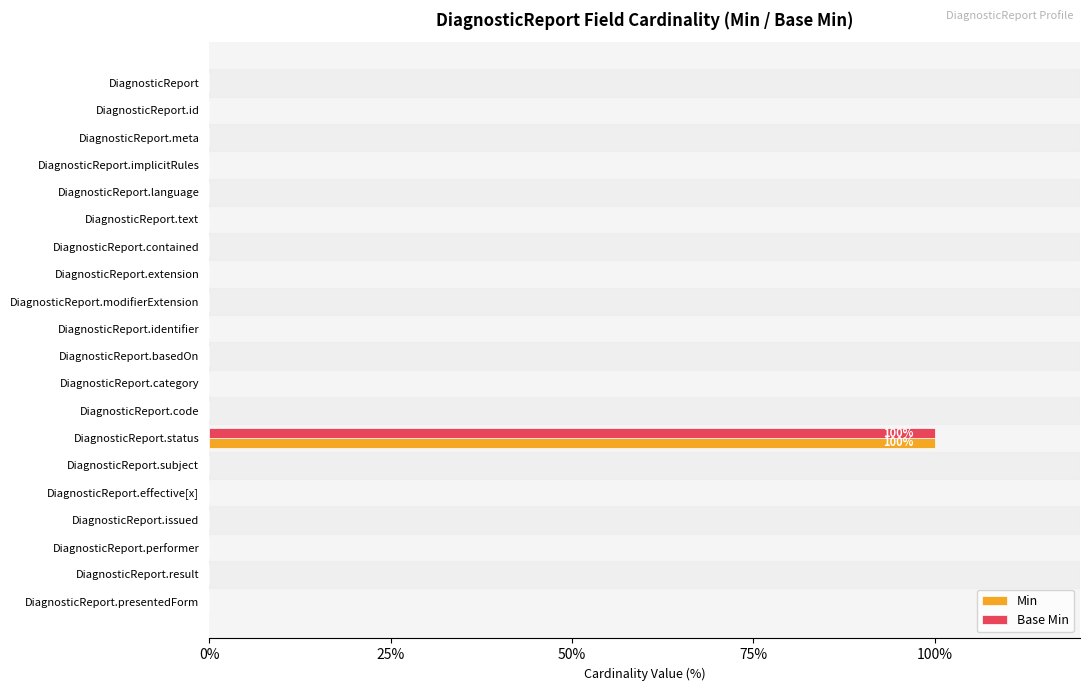

The value of Min at DiagnosticReport.performer is 0. True or false?

True